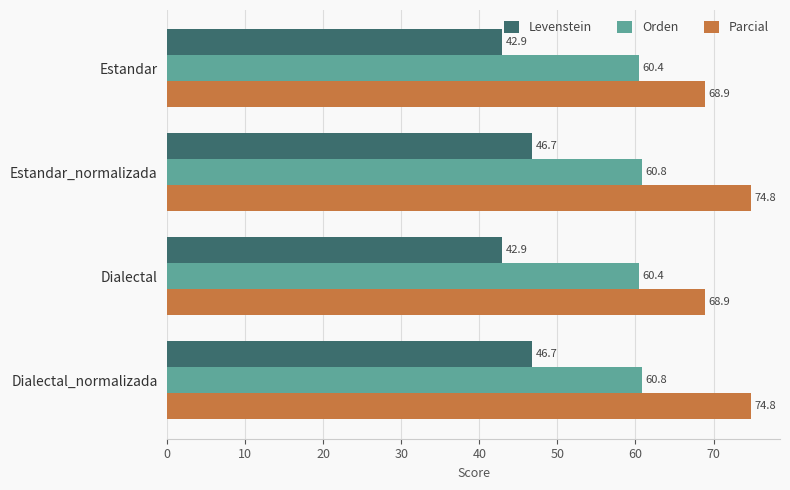

Which series has the widest spread of values?

Parcial